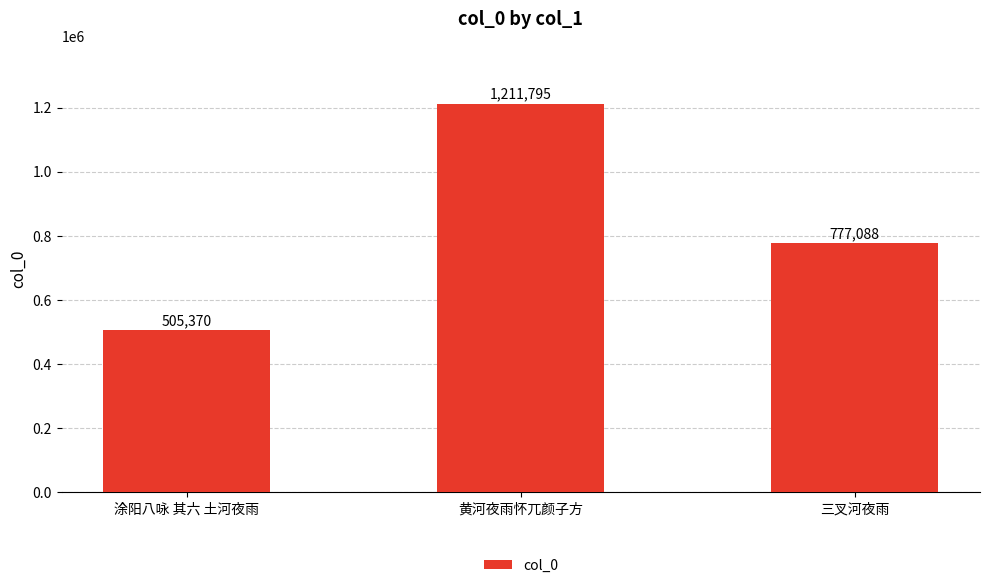

Reading right to left, extract all data points from this chart.

三叉河夜雨=777088	黄河夜雨怀兀颜子方=1211795	涂阳八咏 其六 土河夜雨=505370